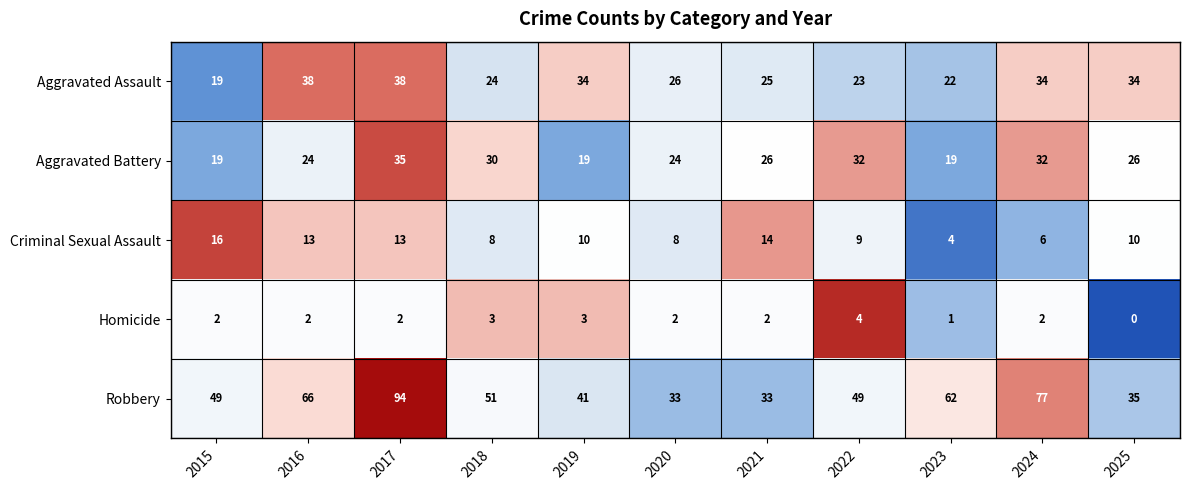

What is the difference between the second highest and second lowest values in the Criminal Sexual Assault series?

8